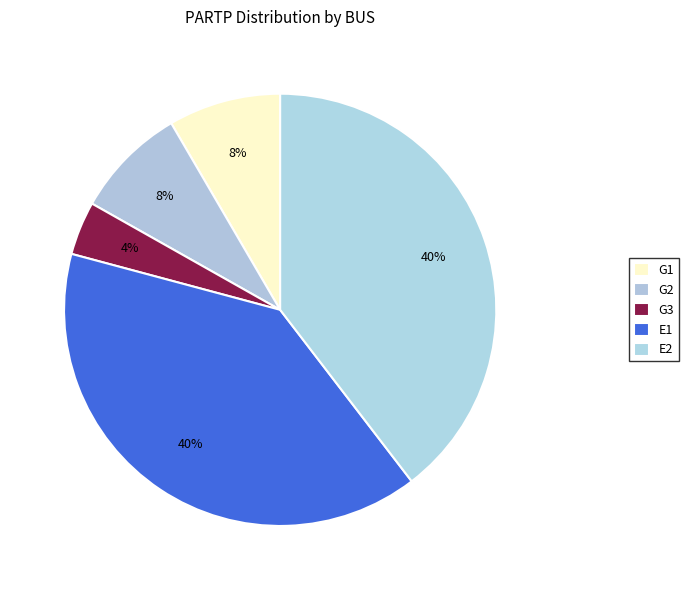

To the nearest percent, what percentage of the pie is G1?

8%